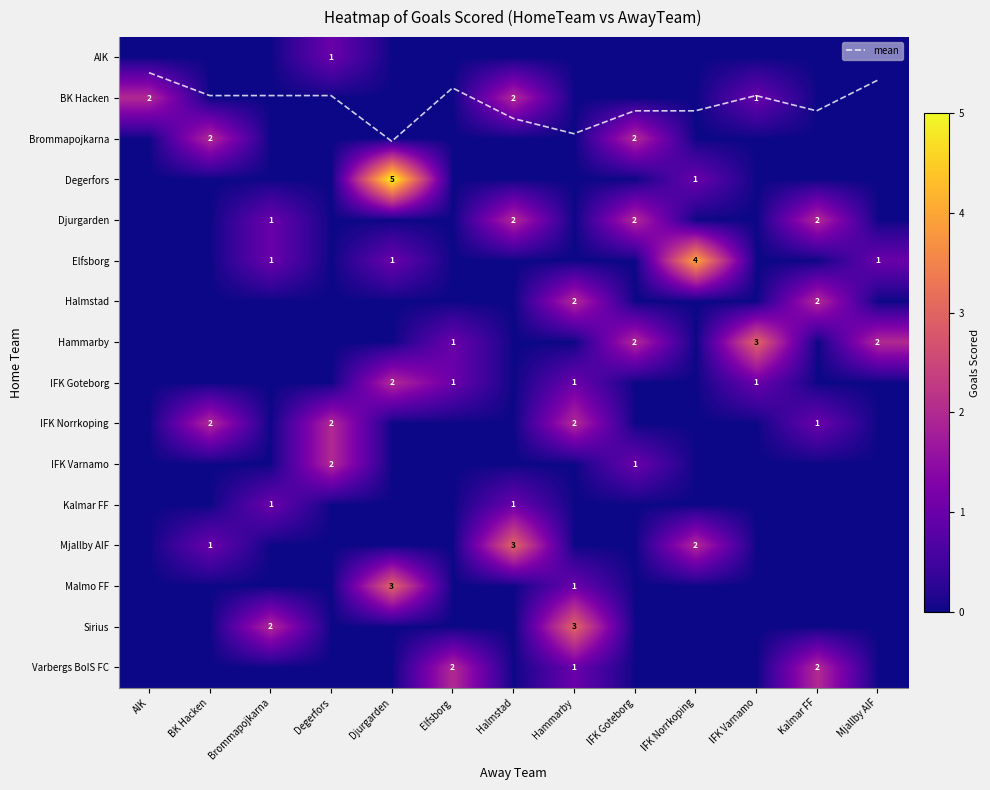

At which label does IFK Norrkoping reach its peak?

BK Hacken